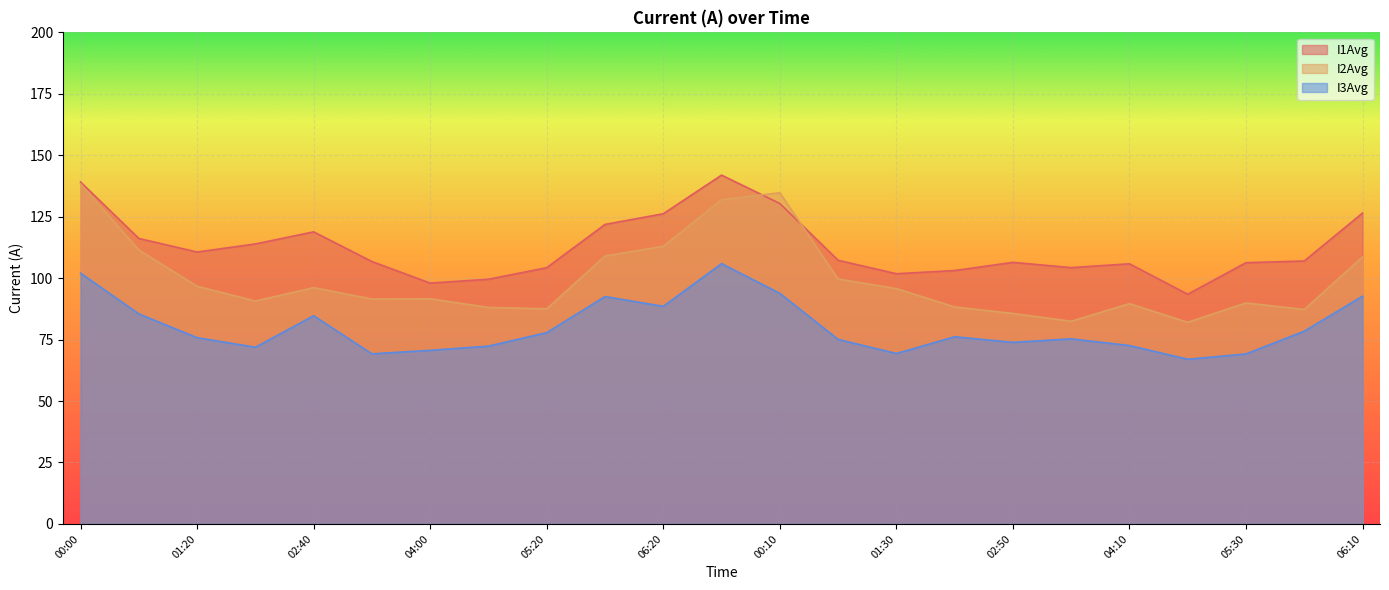

How many series are shown in this chart?

3